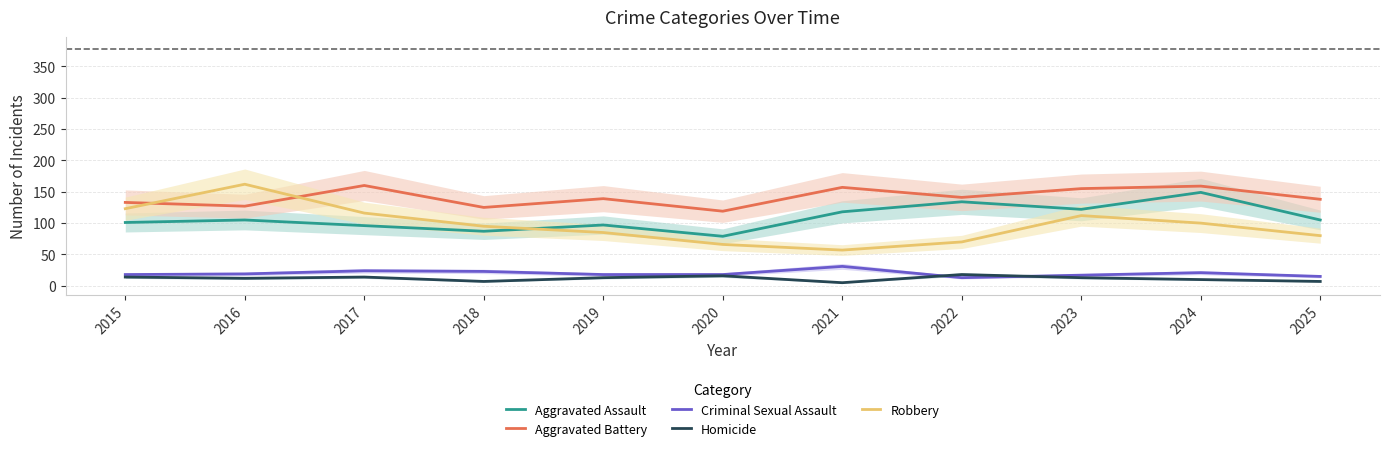

Which series has the widest spread of values?

Robbery